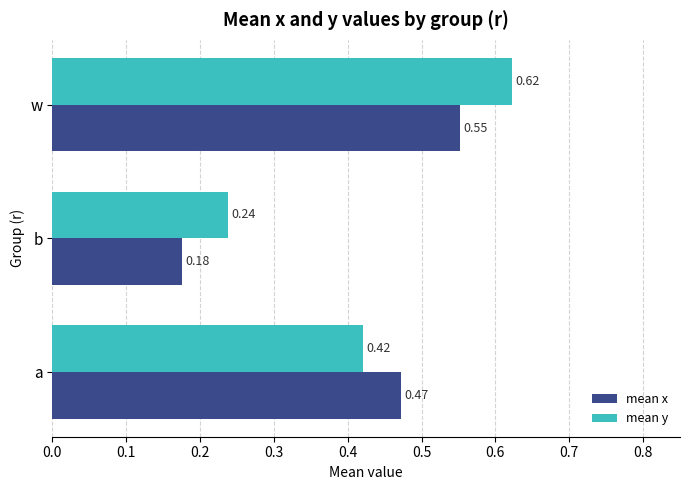

What is the sum of all mean x values?

1.2